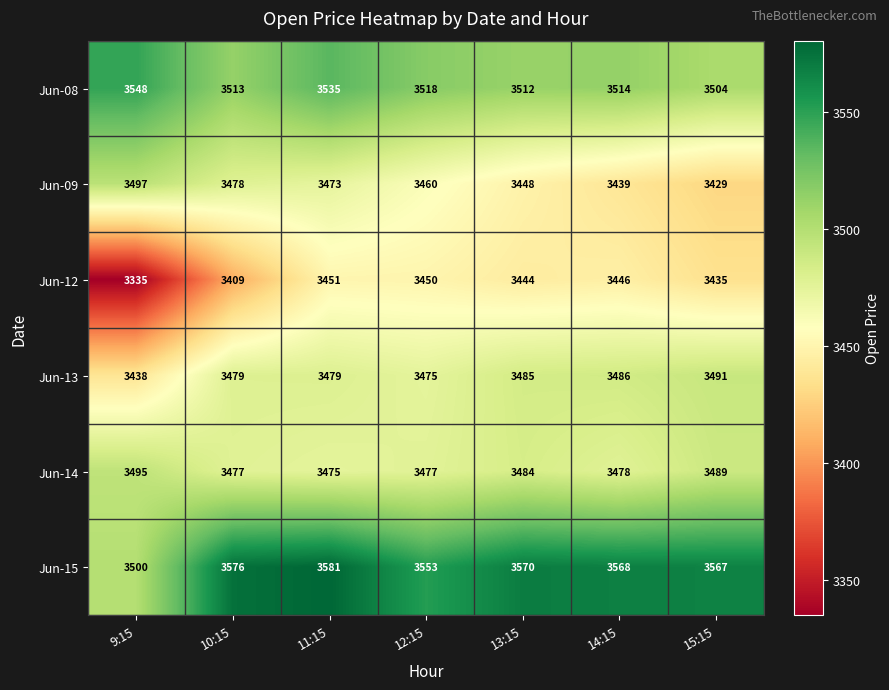

At which label is Jun-14 closest to 3485?

13:15